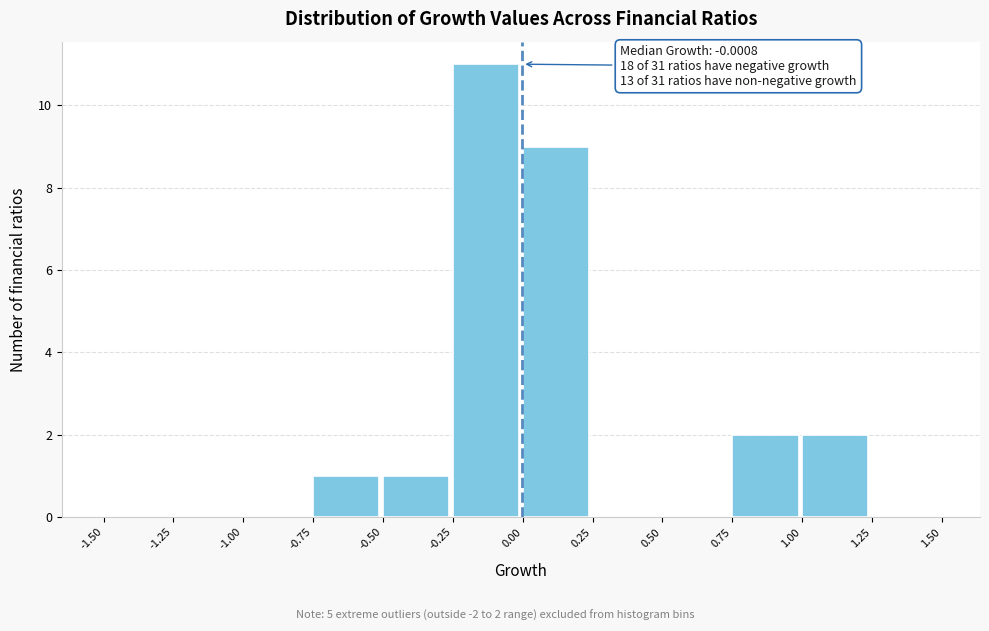

Over which range of the x-axis is the bar tallest?

-0.25 to 0.00